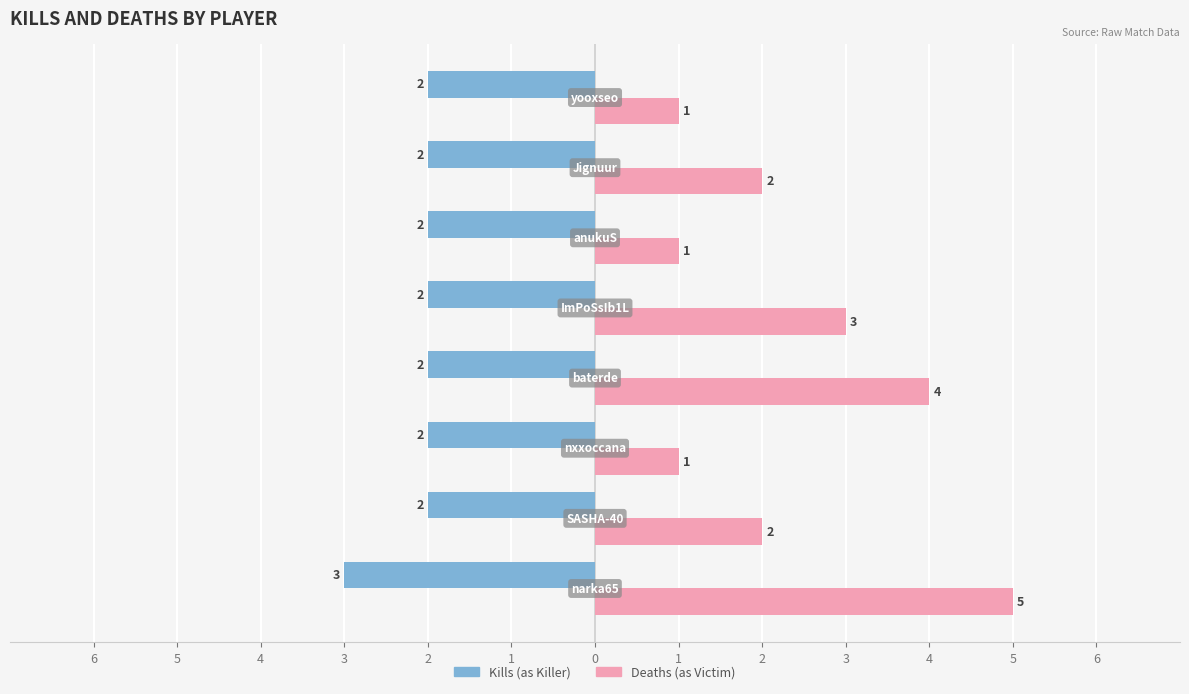

What are all the series names shown in the legend?

Kills (as Killer), Deaths (as Victim)